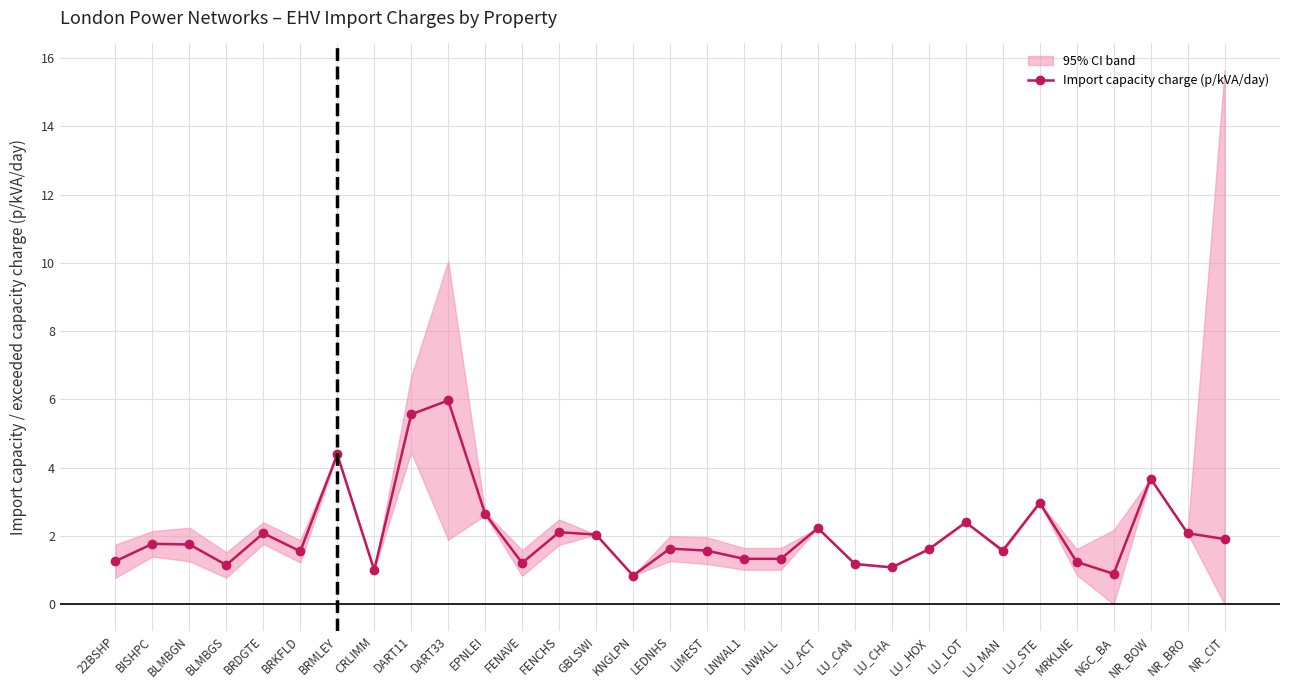

Does the chart display data point markers on the line(s)?

Yes